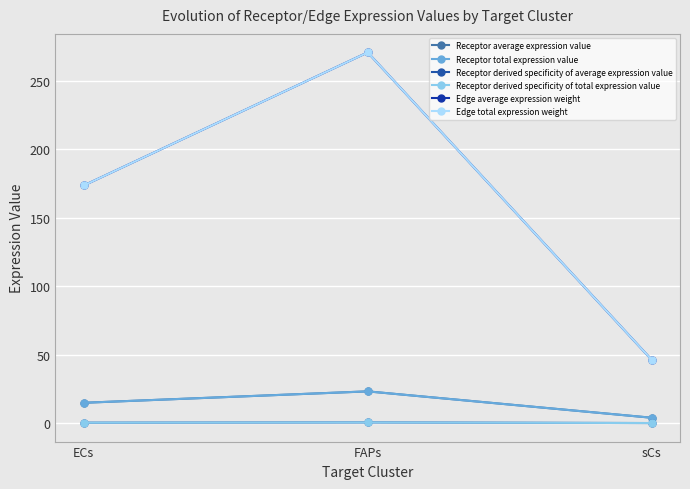

True or false: Receptor derived specificity of average expression value has a value of 0.0 at sCs.

False